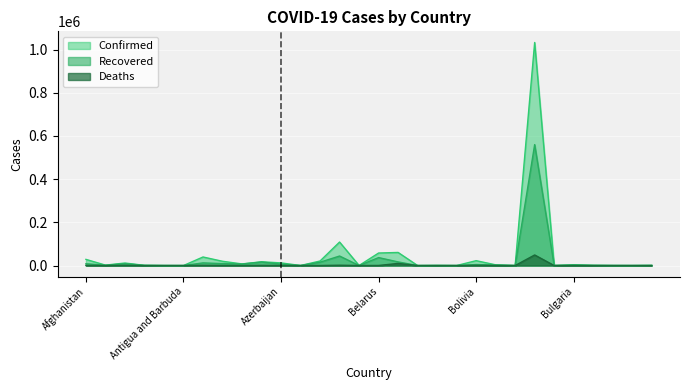

What is the value of the Confirmed point at the 21st from the left?

22476